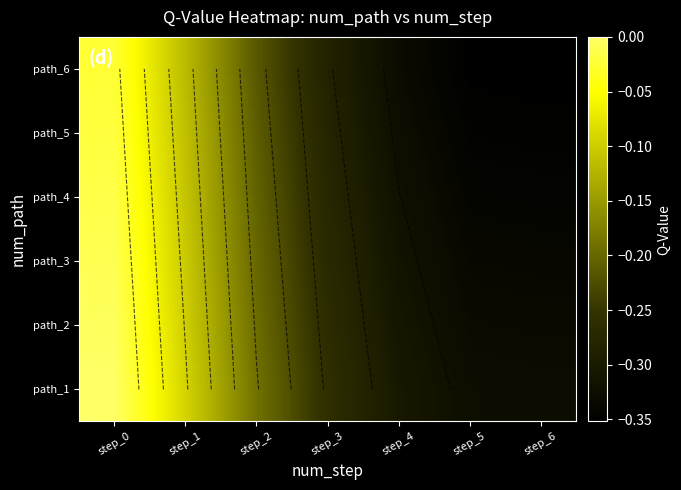

Which category has the lowest value in the path_6 series?

step_6